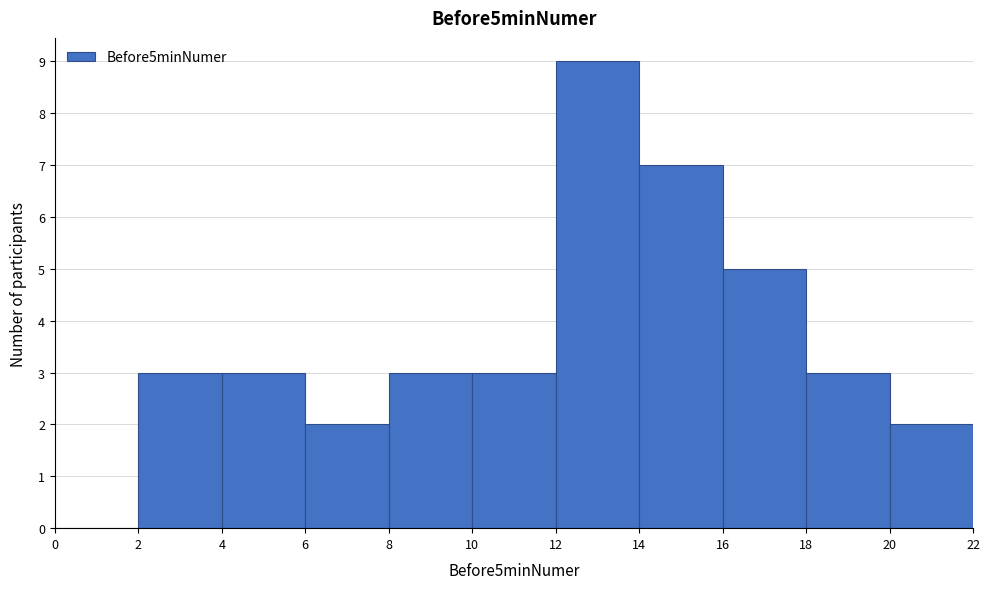

Reading left to right, list every bar in this chart as the range it spans on the x-axis followed by its height. The values are not printed on the chart, so give them approximately, as read against the axis.

0 to 2: 0
2 to 4: 3
4 to 6: 3
6 to 8: 2
8 to 10: 3
10 to 12: 3
12 to 14: 9
14 to 16: 7
16 to 18: 5
18 to 20: 3
20 to 22: 2